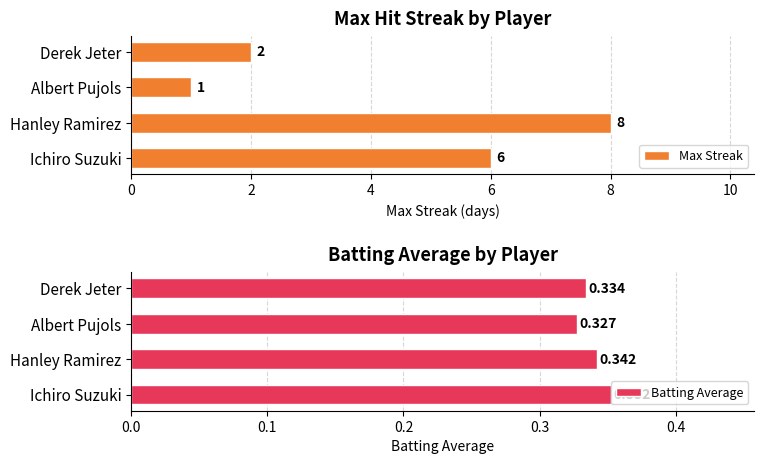

What is the sum of the Max Streak values at Derek Jeter and Albert Pujols?

3